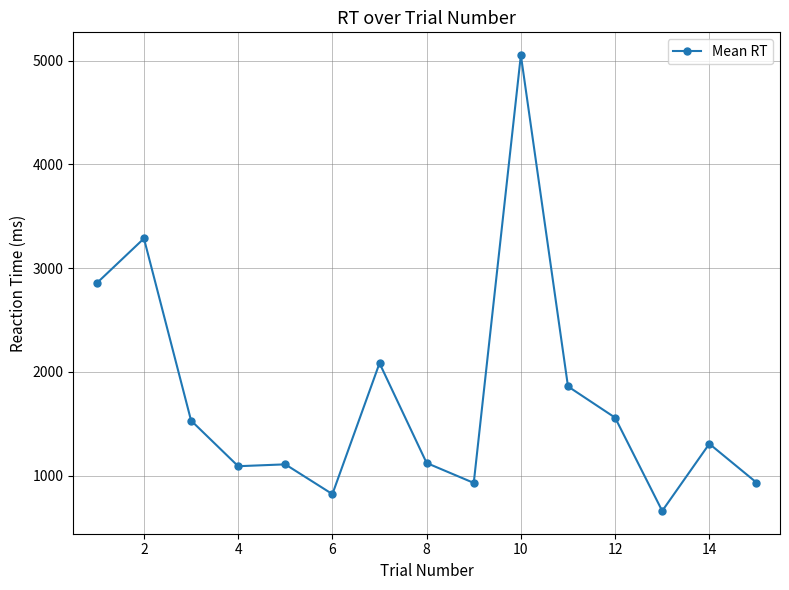

How many categories are shown in the chart?

15